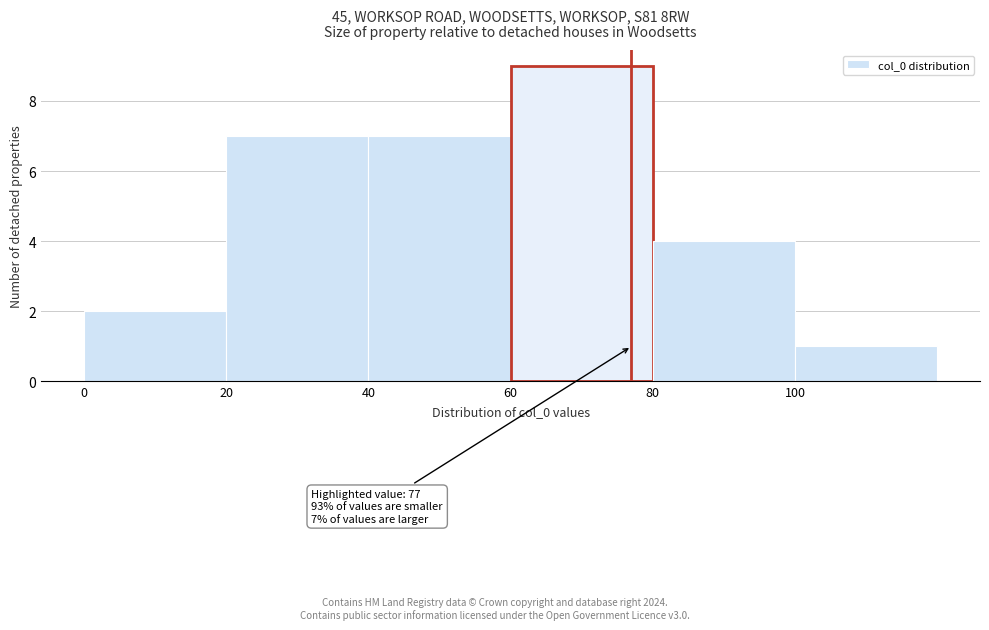

Which range on the x-axis has the tallest bar?

60 to 80